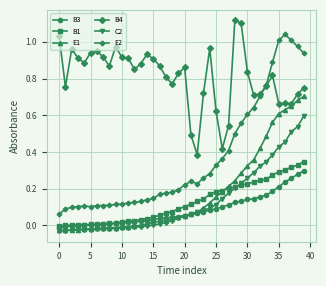

True or false: E2 has more than 2 interior local peaks.

True